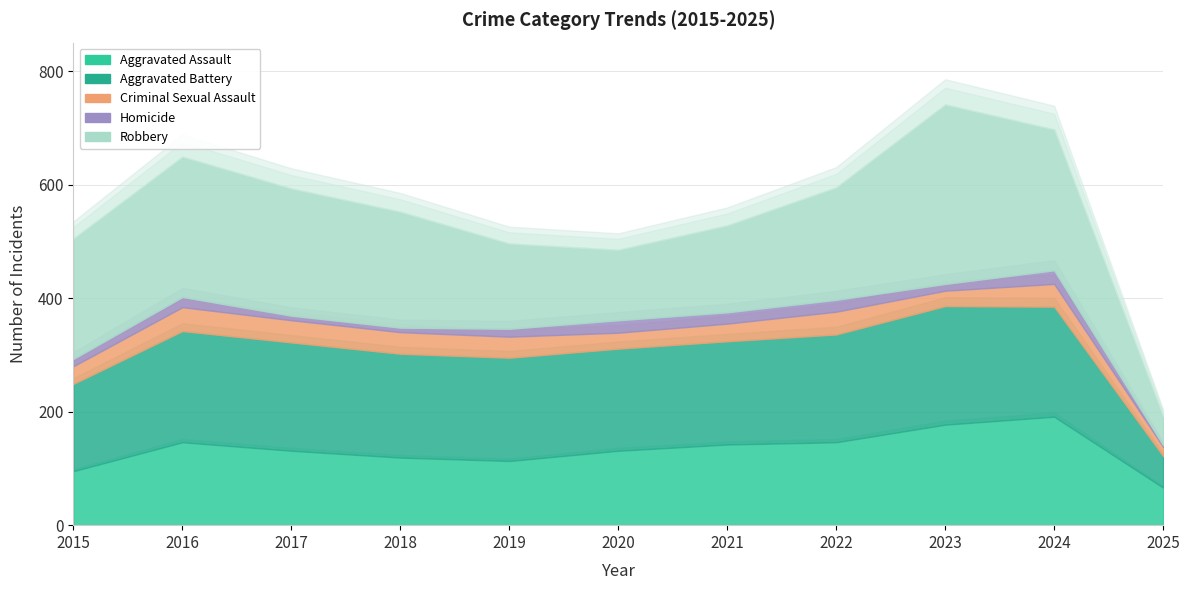

What value does the Robbery series have at 2024?

248